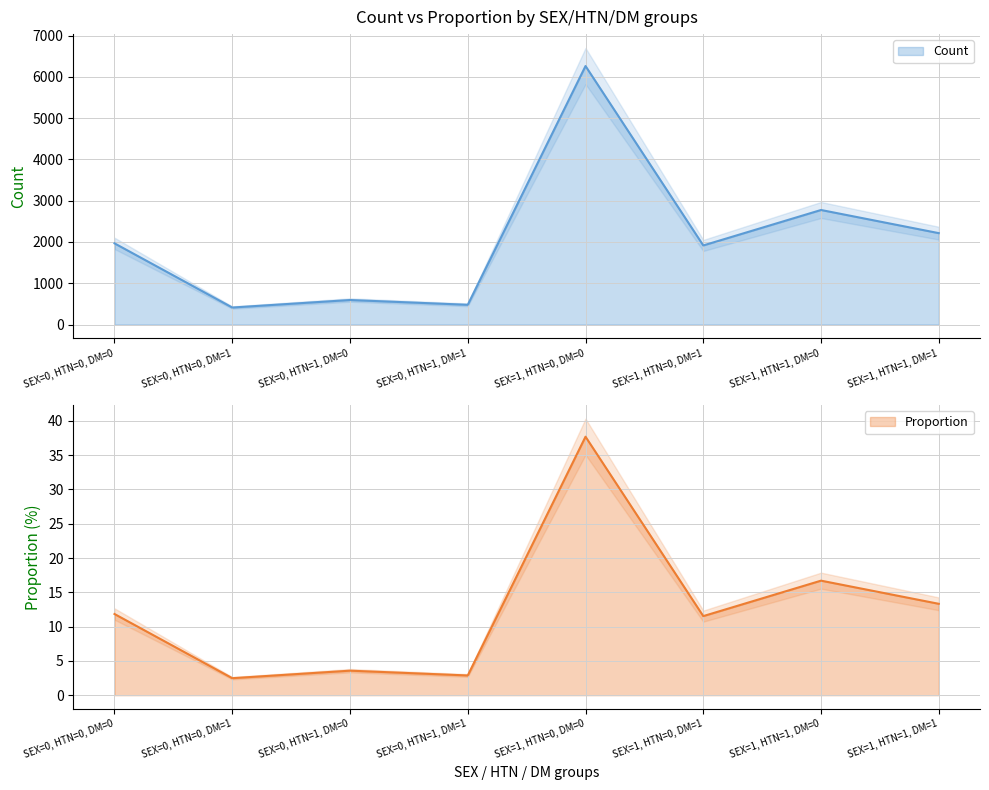

What is the difference between the Count values at SEX=0, HTN=0, DM=0 and SEX=1, HTN=1, DM=1?

247.0